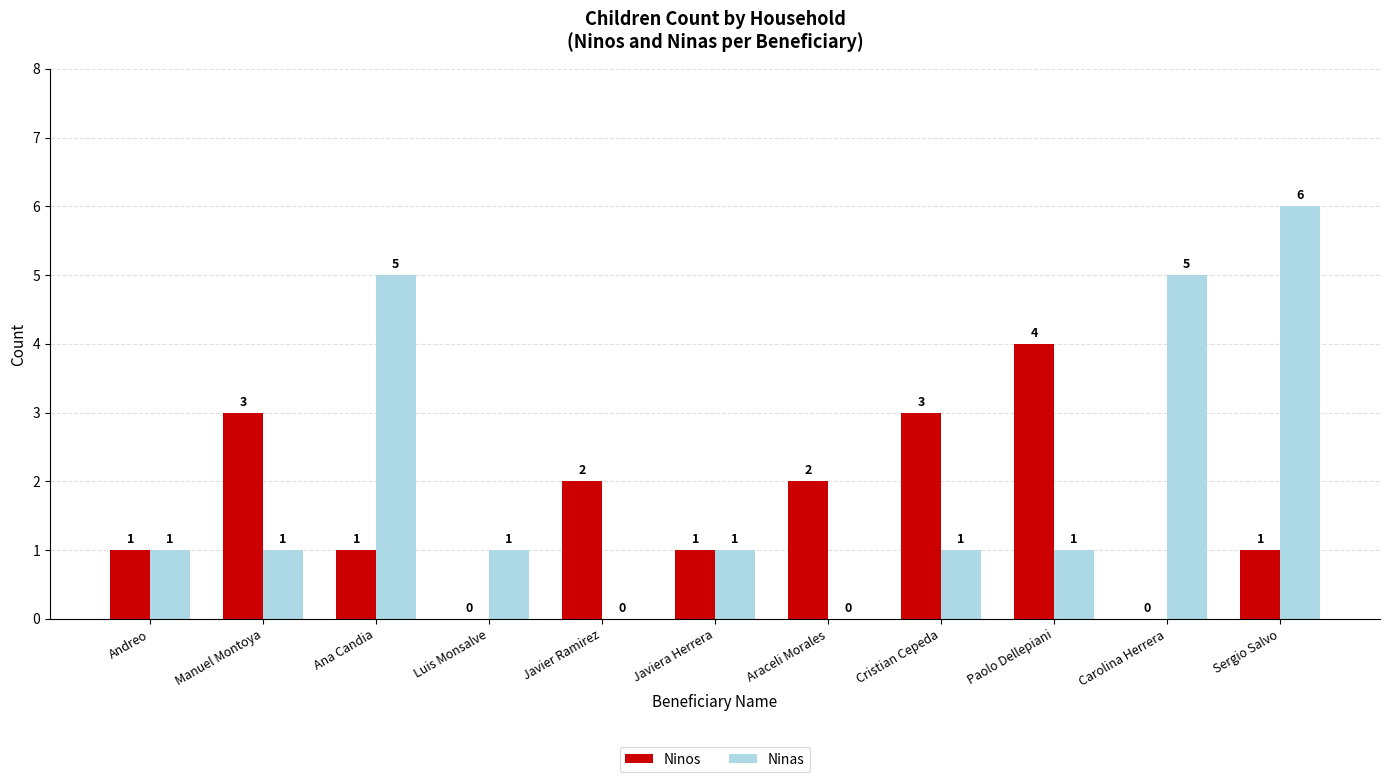

How many values in Ninos are above zero?

9